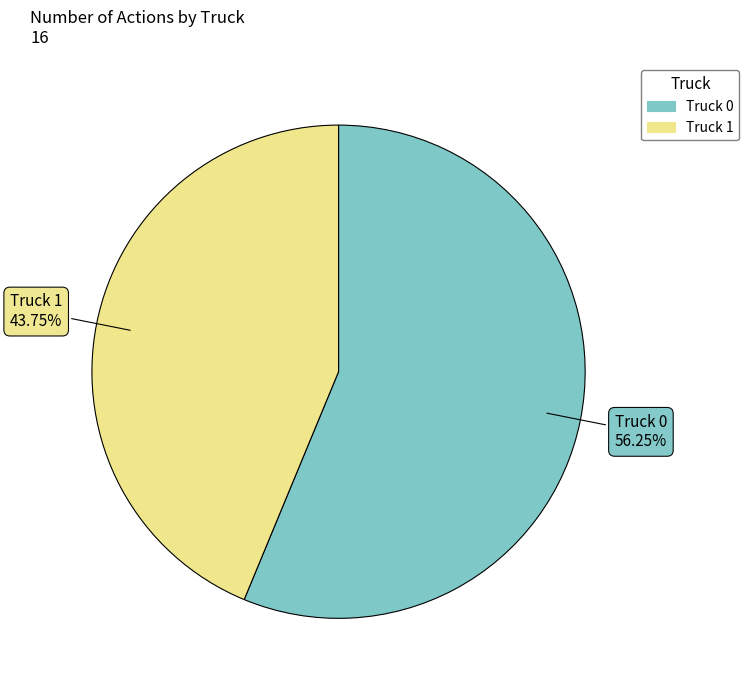

To the nearest percent, what is the combined percentage of Truck 0 and Truck 1?

100%